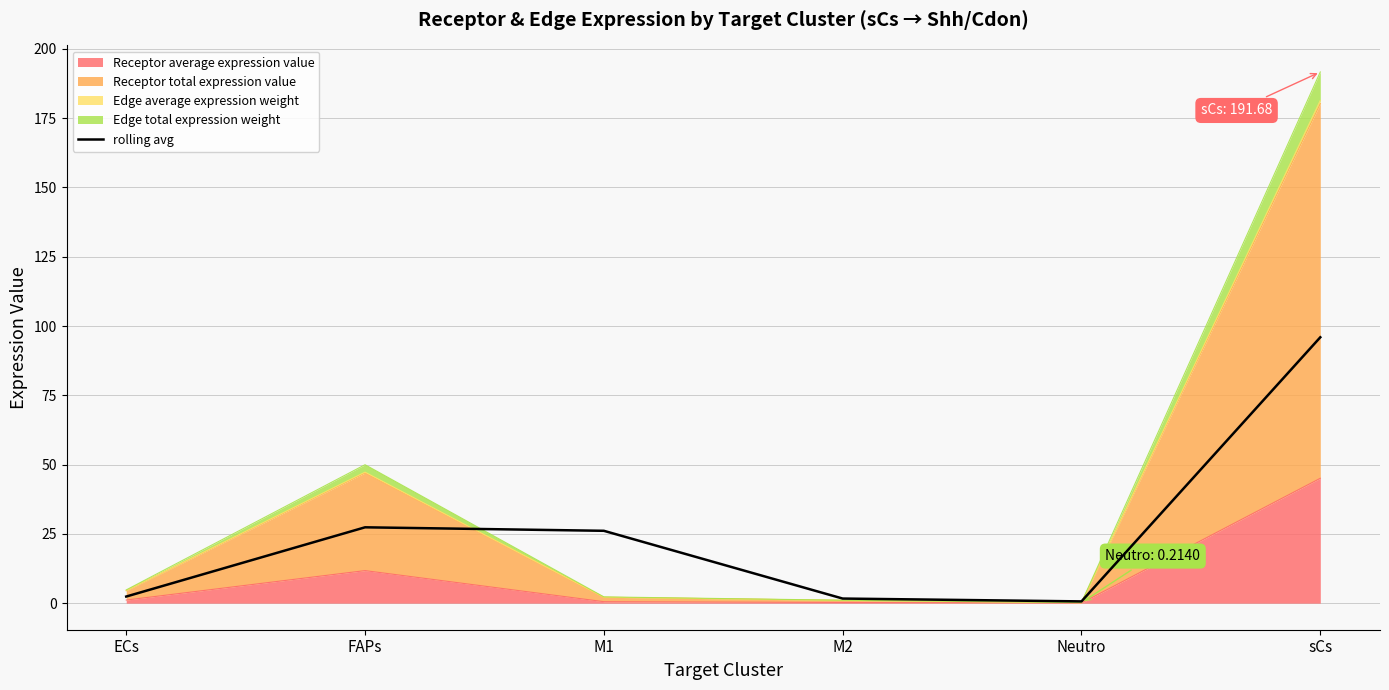

What is the label of the 1st point from the left?

ECs